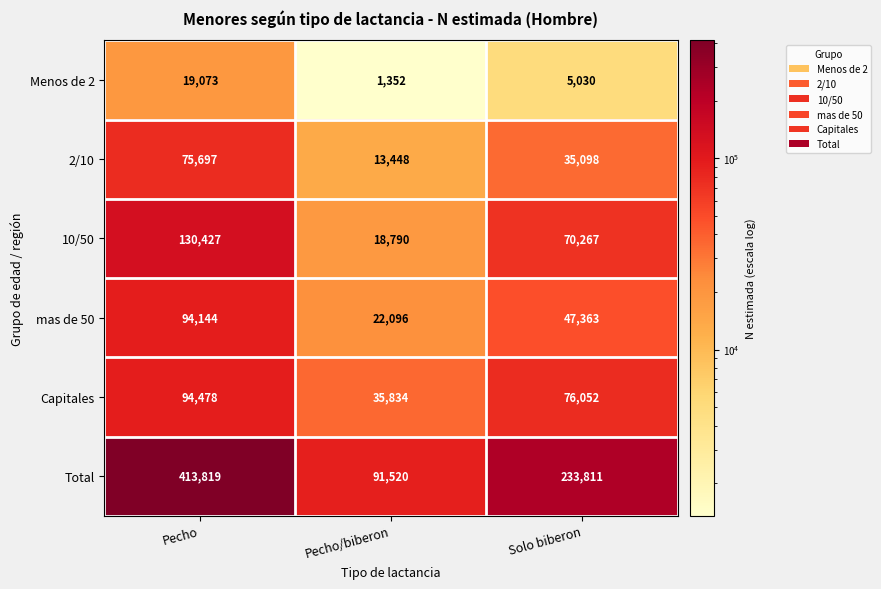

True or false: Menos de 2 has a value of 30865 at Pecho.

False